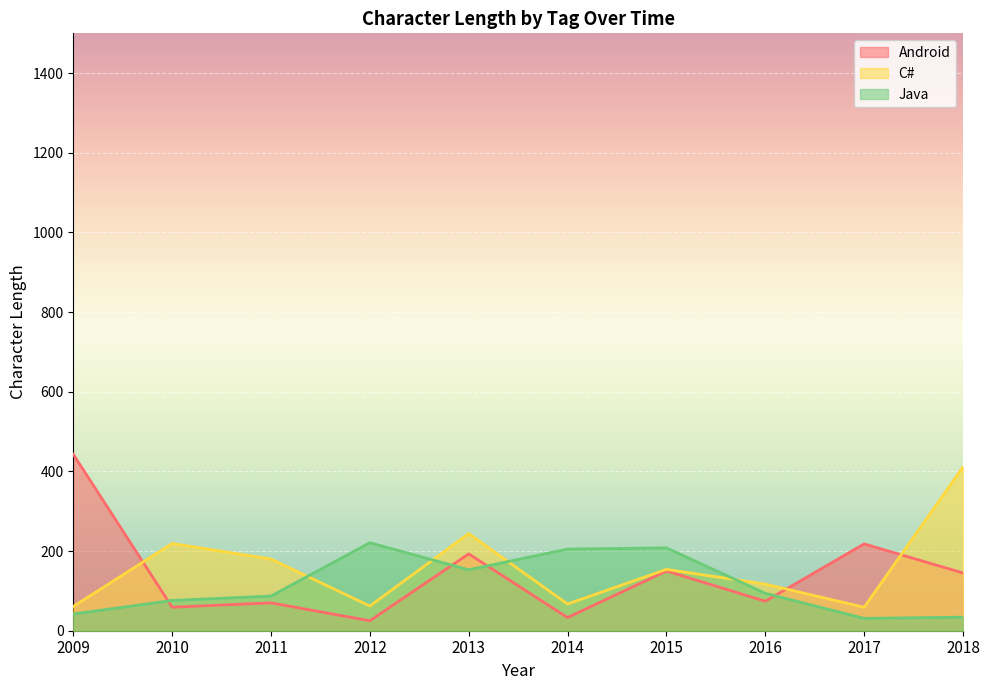

Does the chart display data point markers on the line(s)?

No